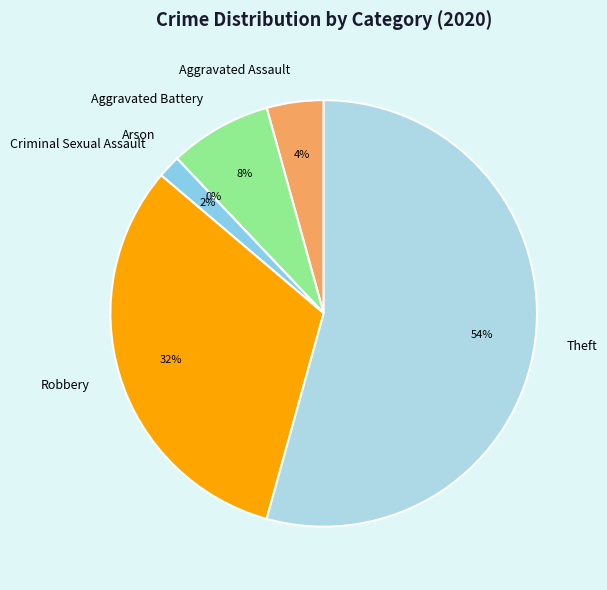

Count the number of slices in the pie.

6